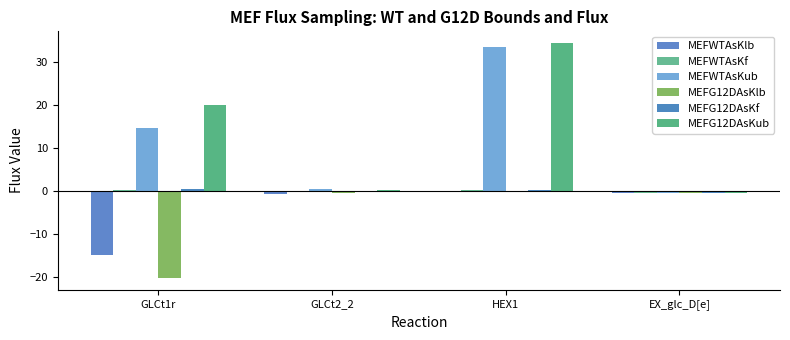

Is the value of MEFG12DAsKlb at HEX1 greater than the value of MEFWTAsKlb at GLCt1r?

Yes